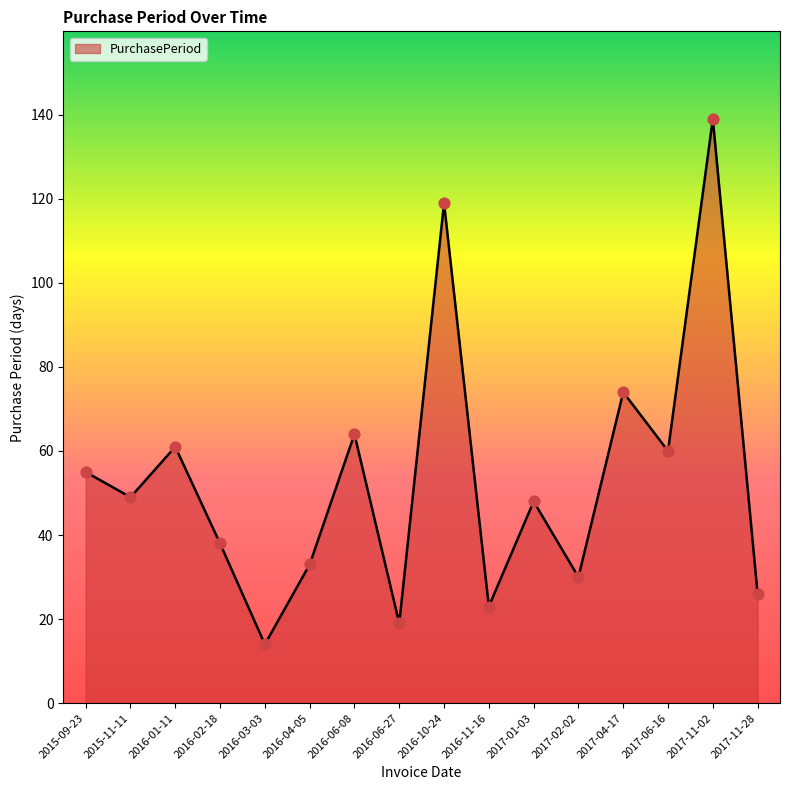

Which has a higher value, 2017-06-16 or 2016-06-08?

2016-06-08